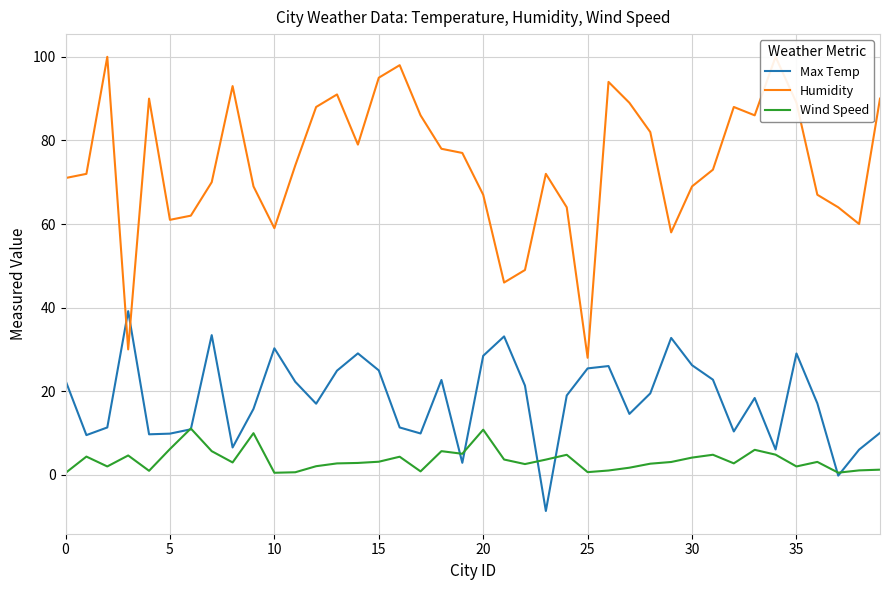

Which series ends up on top after the final intersection of Wind Speed and Max Temp?

Max Temp